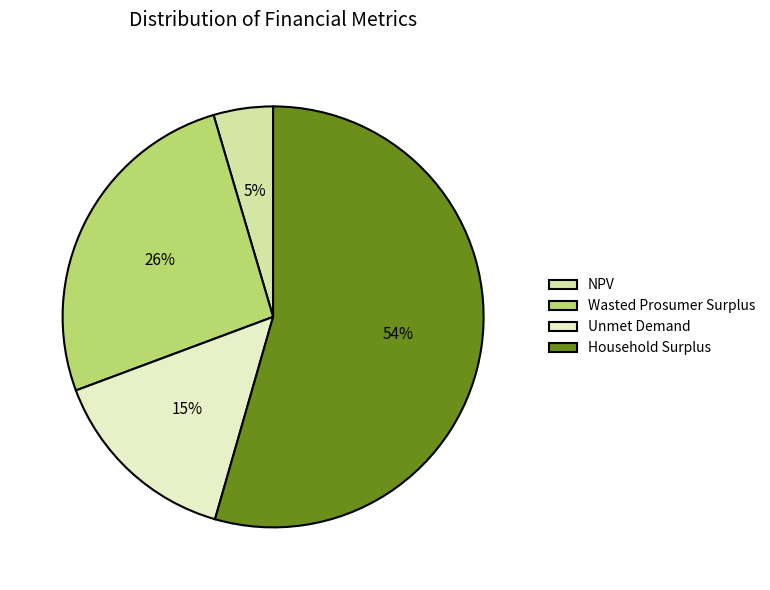

Does any single category account for the majority?

Yes